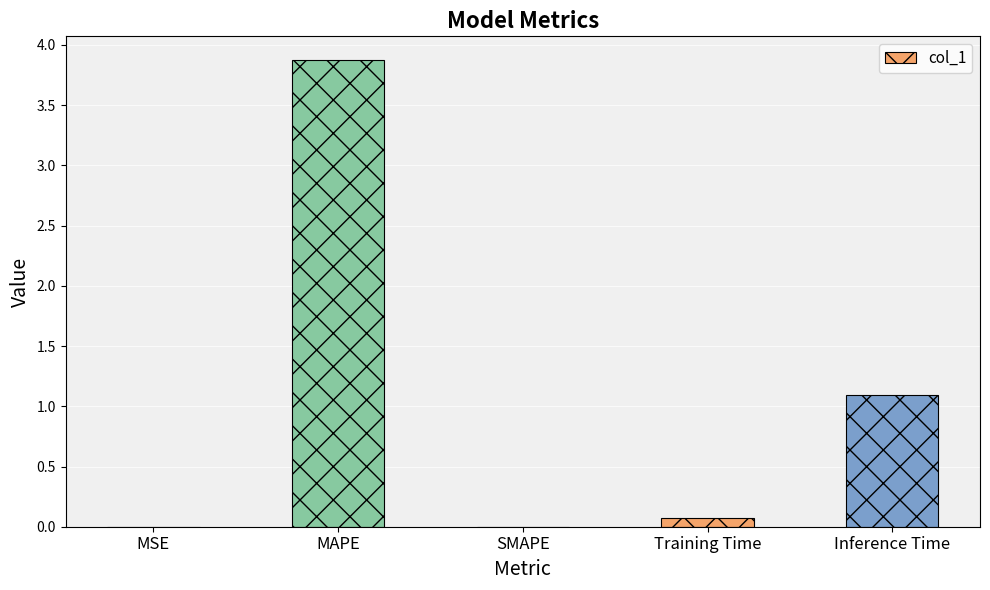

Which has a higher value, Training Time or MAPE?

MAPE